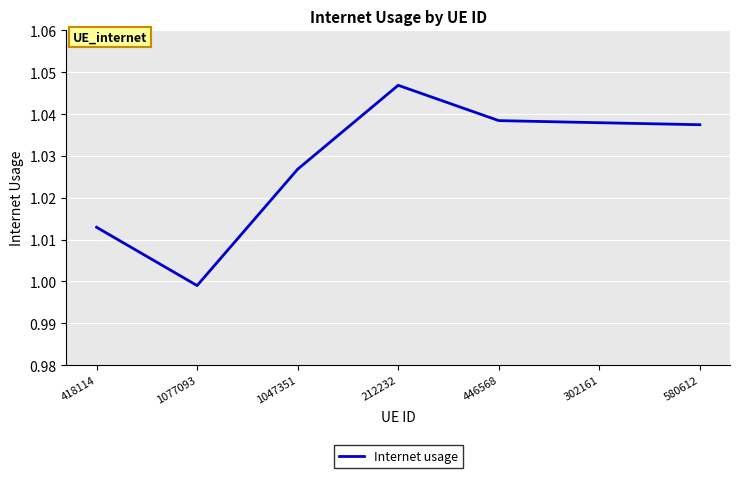

At which category does the data reach its first local valley?

1077093